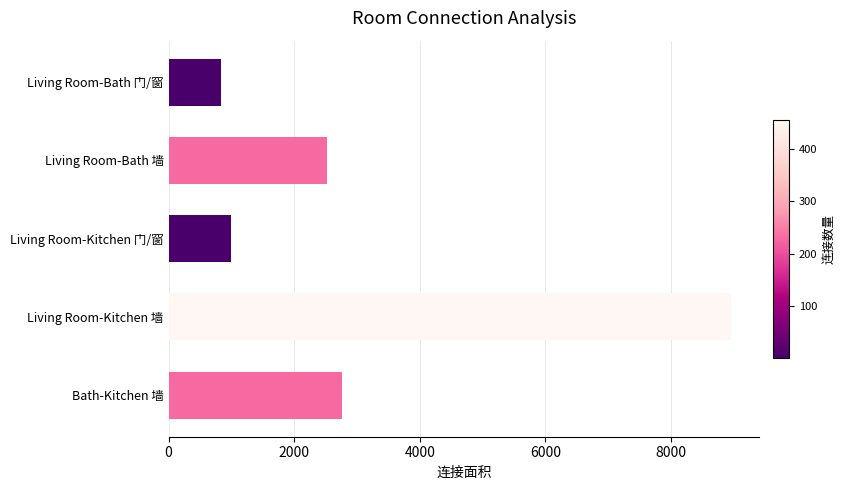

Rank the categories by value from highest to lowest.

Living Room-Kitchen 墙, Bath-Kitchen 墙, Living Room-Bath 墙, Living Room-Kitchen 门/窗, Living Room-Bath 门/窗